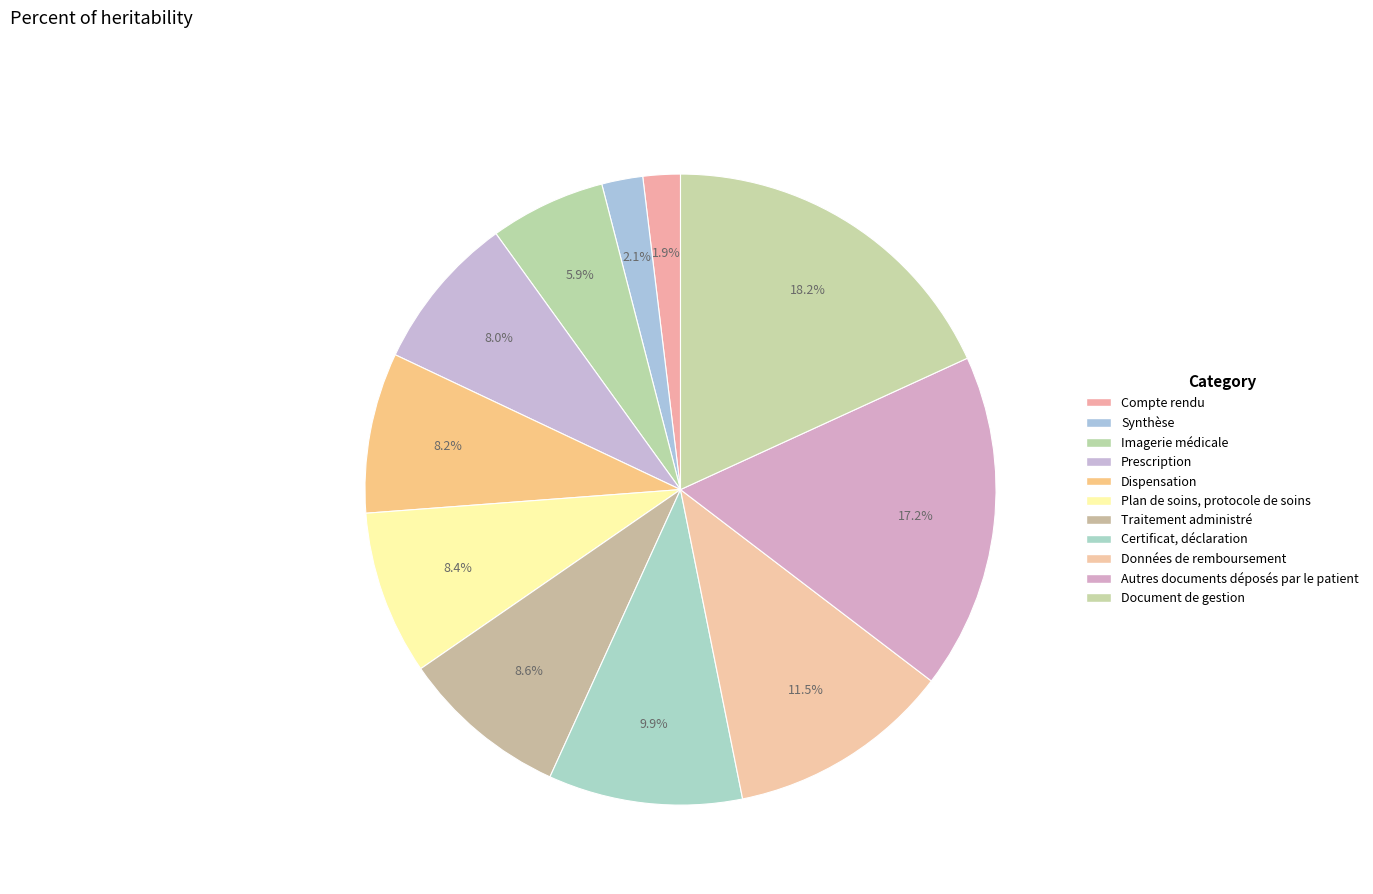

To the nearest percent, what is the average slice percentage?

9%